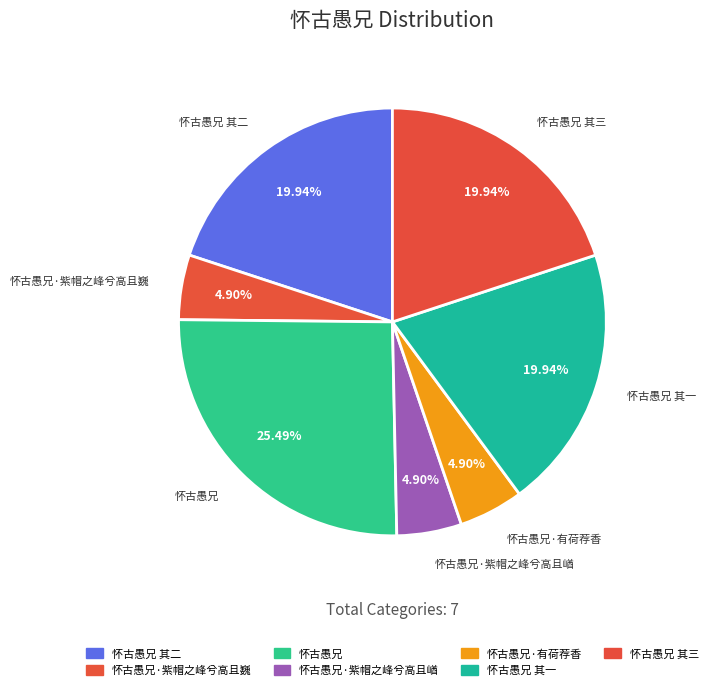

How many slices are in this pie chart?

7